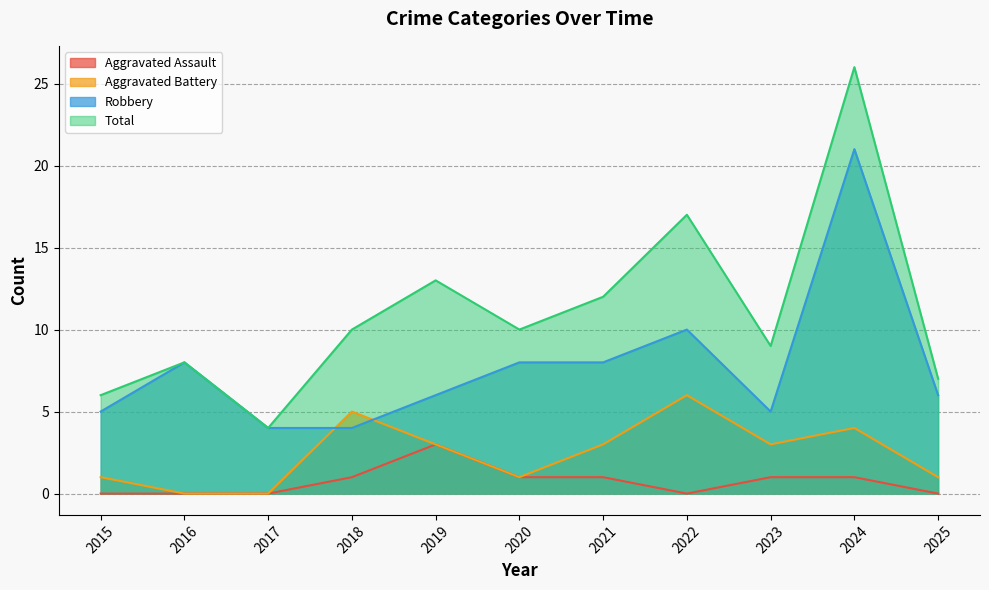

What is the sum of the Robbery values at 2016 and 2019?

14